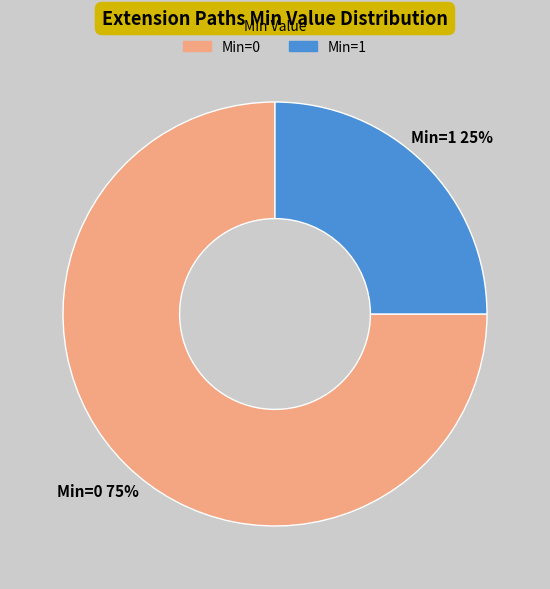

How many slices are in this pie chart?

2